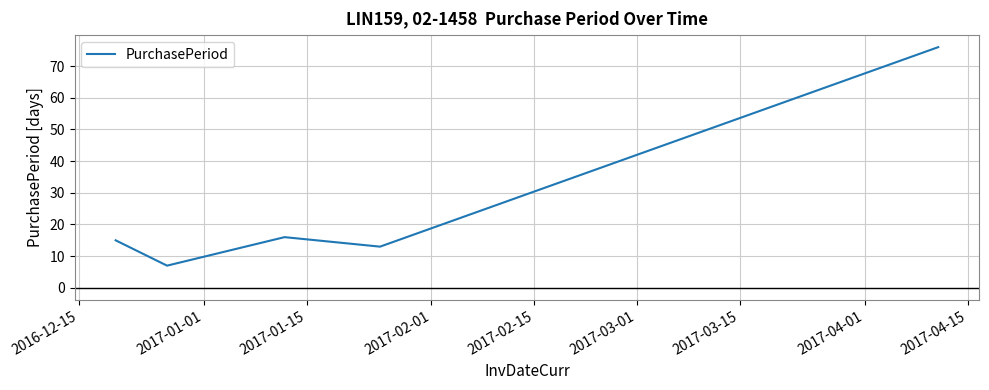

Reading left to right, transcribe all the data shown in this chart.

15	7	16	13	76